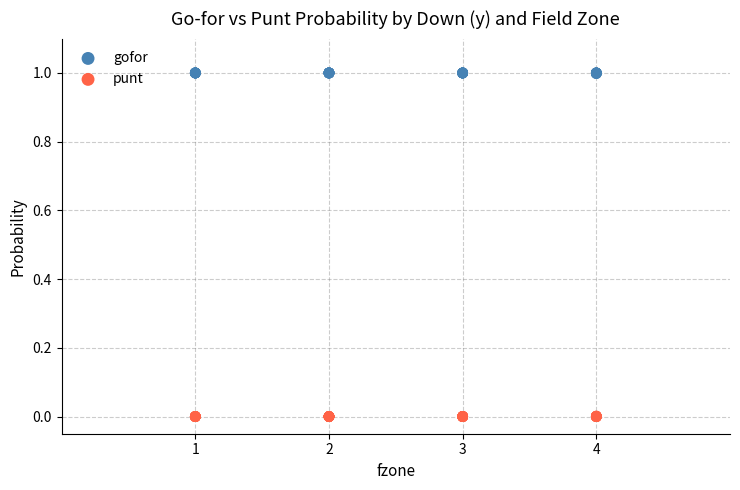

What are all the series names shown in the legend?

gofor, punt